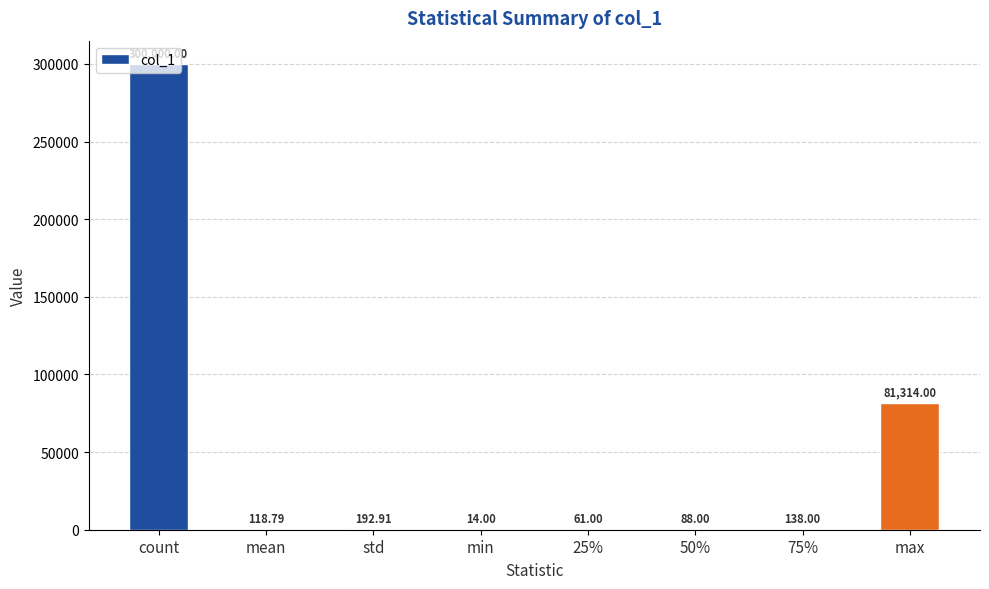

At which label is the value closest to 150007?

max